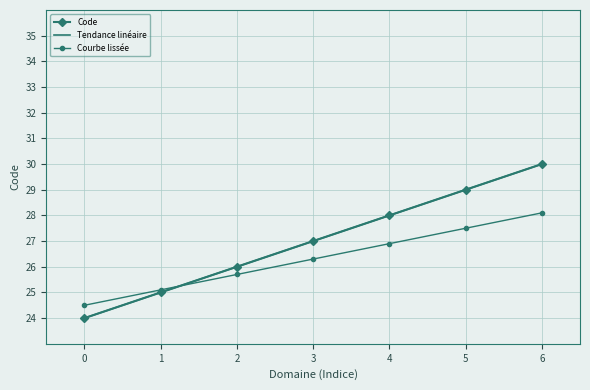

What is the difference between the highest and lowest values at 1?

0.1